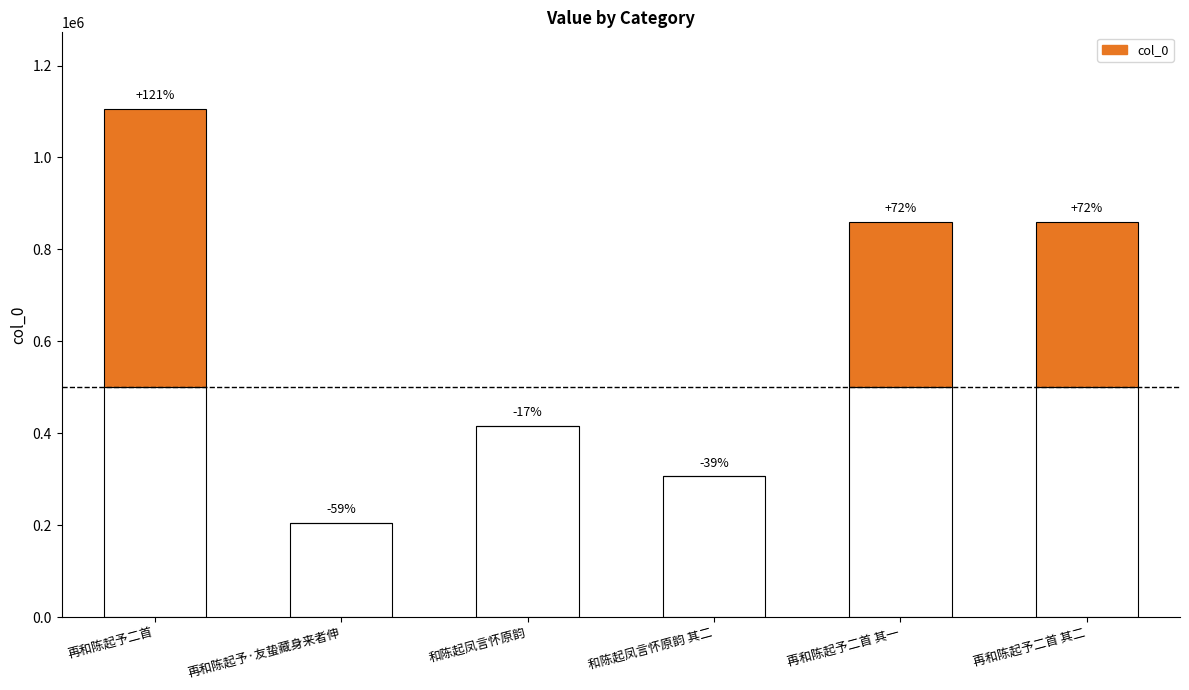

How many data points does each series have?

6